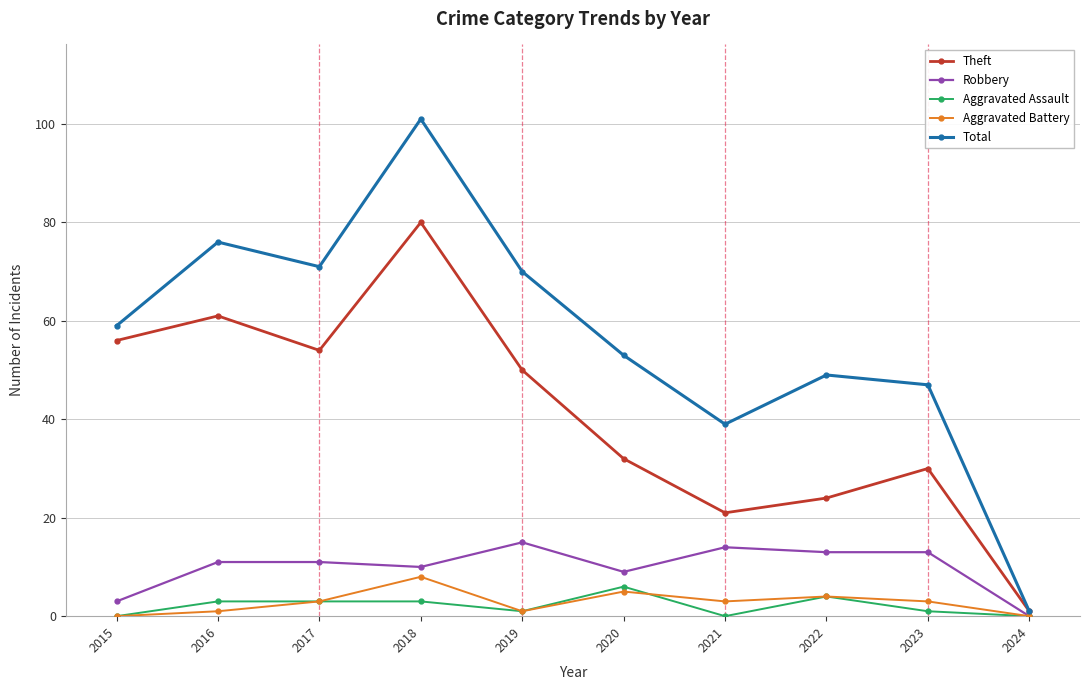

True or false: Robbery has a value of 13 at 2023.

True